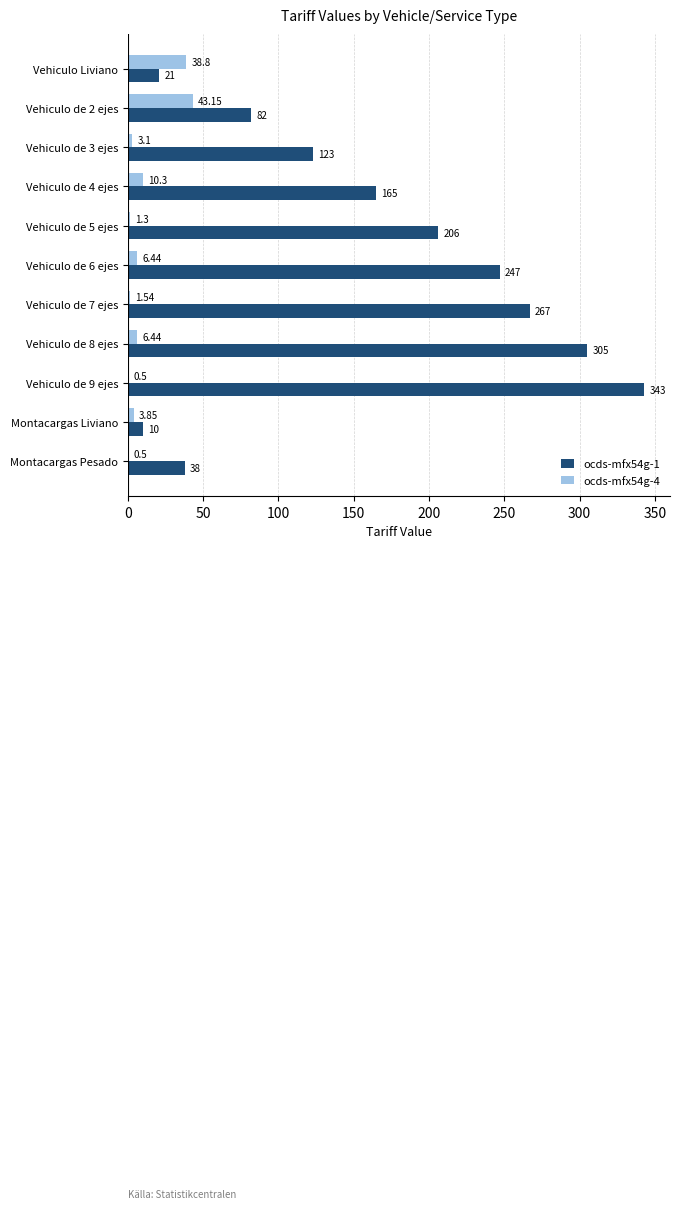

Between Vehiculo de 5 ejes and Montacargas Pesado, which series saw the biggest shift?

ocds-mfx54g-1